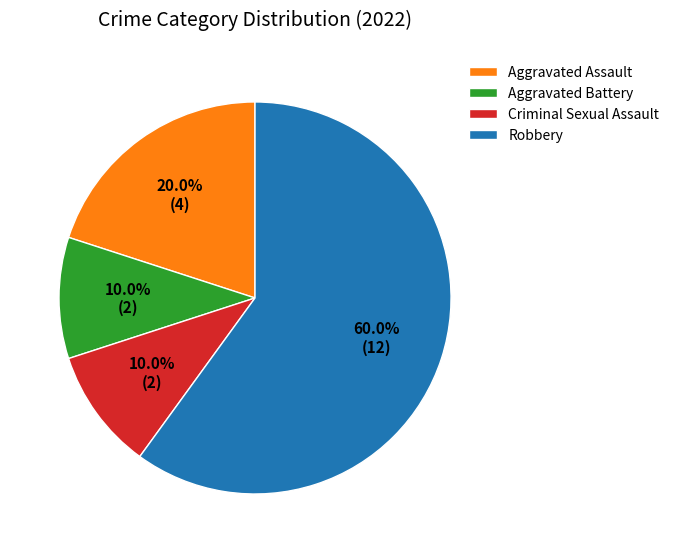

Does Robbery account for over 50% of the chart?

Yes